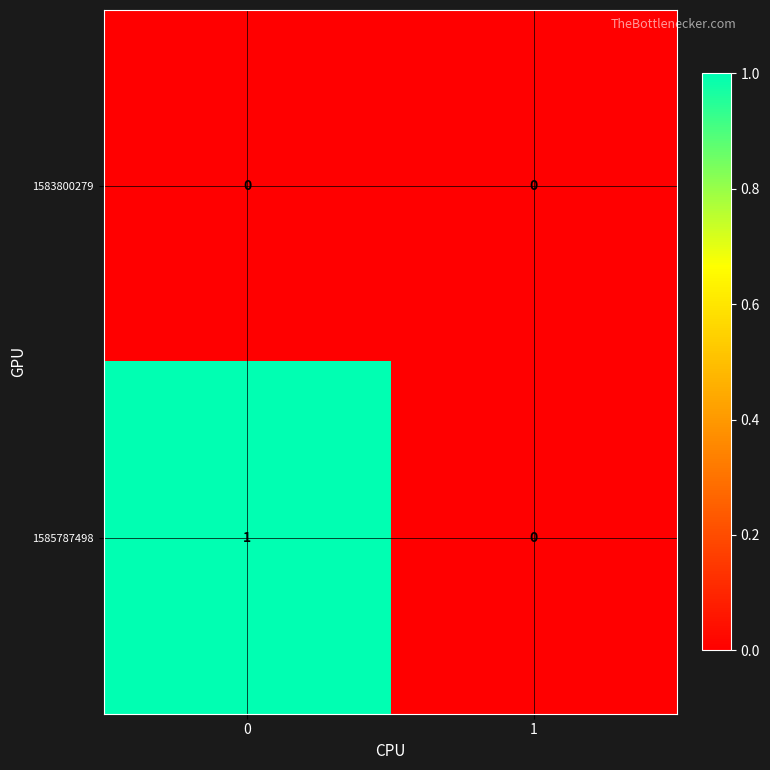

Which series has the largest total across all categories?

1585787498